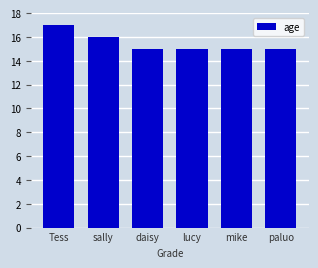

Read the value at daisy.

15